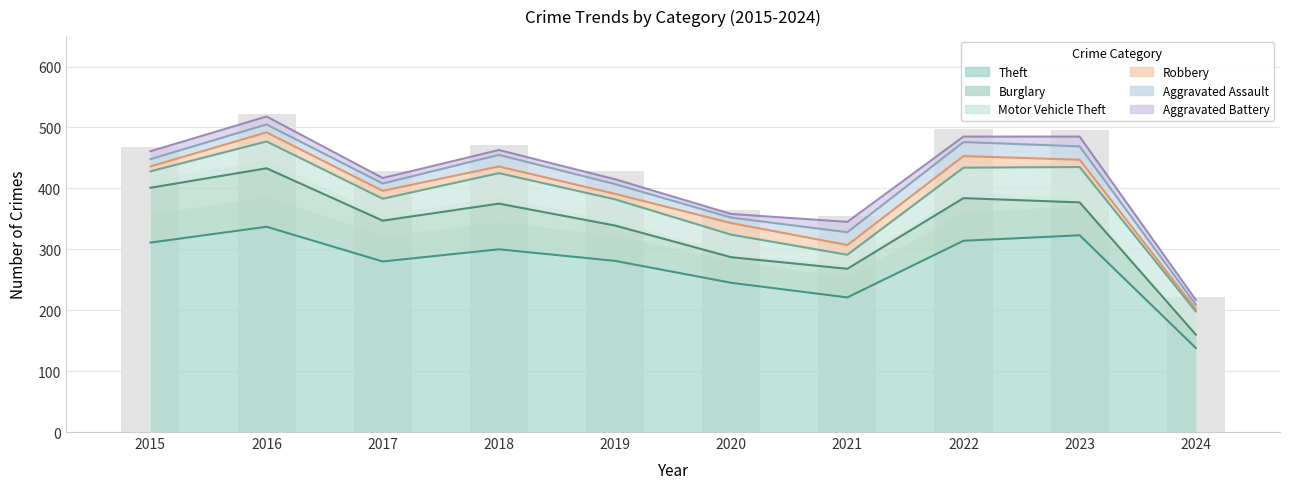

Reading left to right, list all the values displayed in this chart.

Theft: 311	337	280	300	281	245	221	314	323	138
Burglary: 90	96	67	75	58	42	47	70	54	22
Motor Vehicle Theft: 27	44	36	50	43	37	23	50	58	38
Robbery: 8	15	13	11	9	19	16	19	12	4
Aggravated Assault: 12	13	12	19	16	9	21	23	22	7
Aggravated Battery: 13	13	9	8	8	6	17	9	16	8